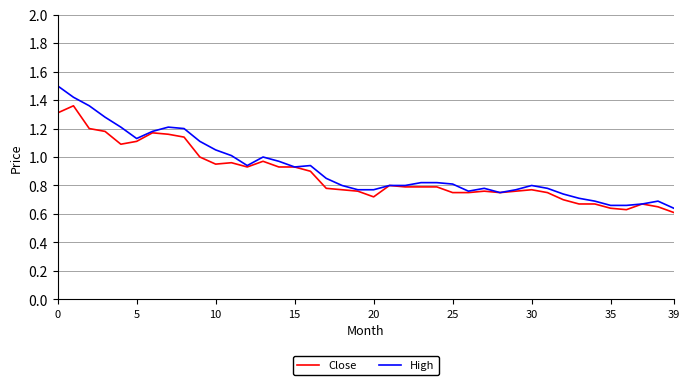

Which series has the widest spread of values?

High